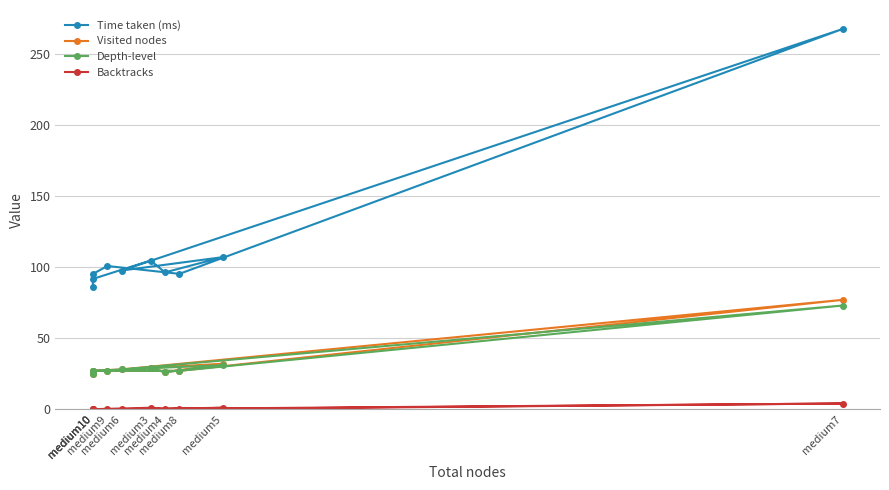

What is the value of the Time taken (ms) point at the 1st from the left?

86.2